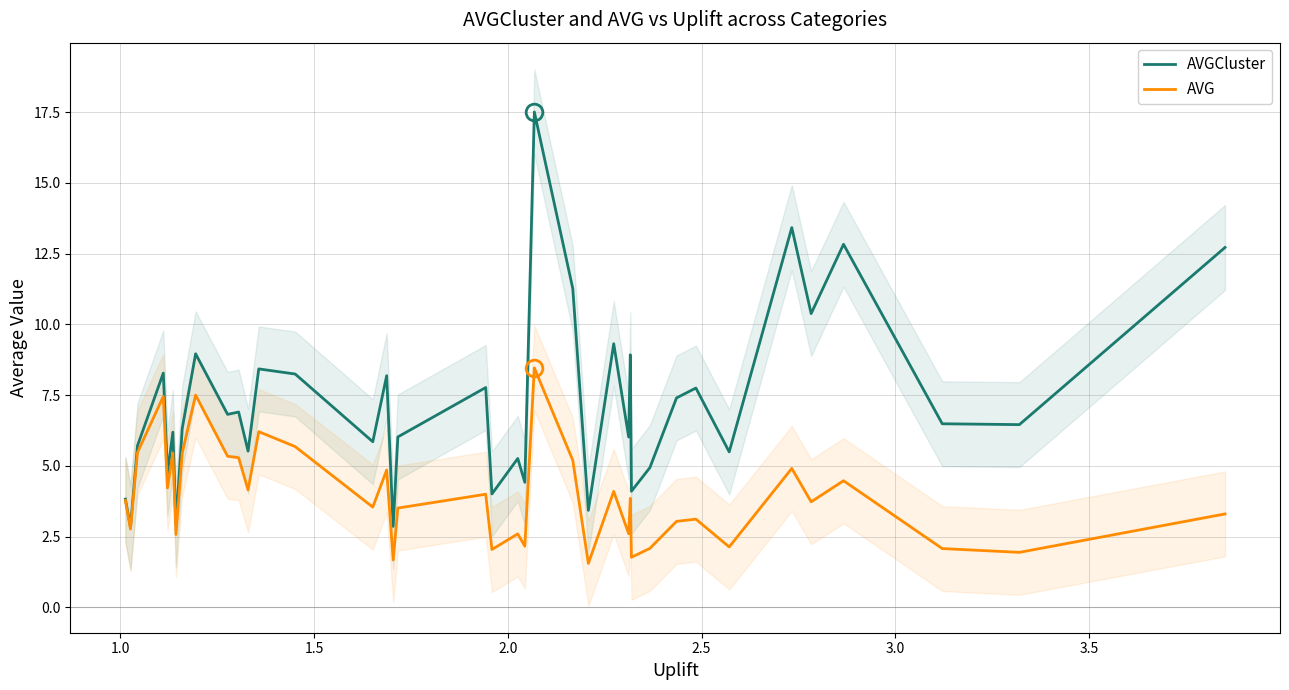

What are all the series names shown in the legend?

AVGCluster, AVG